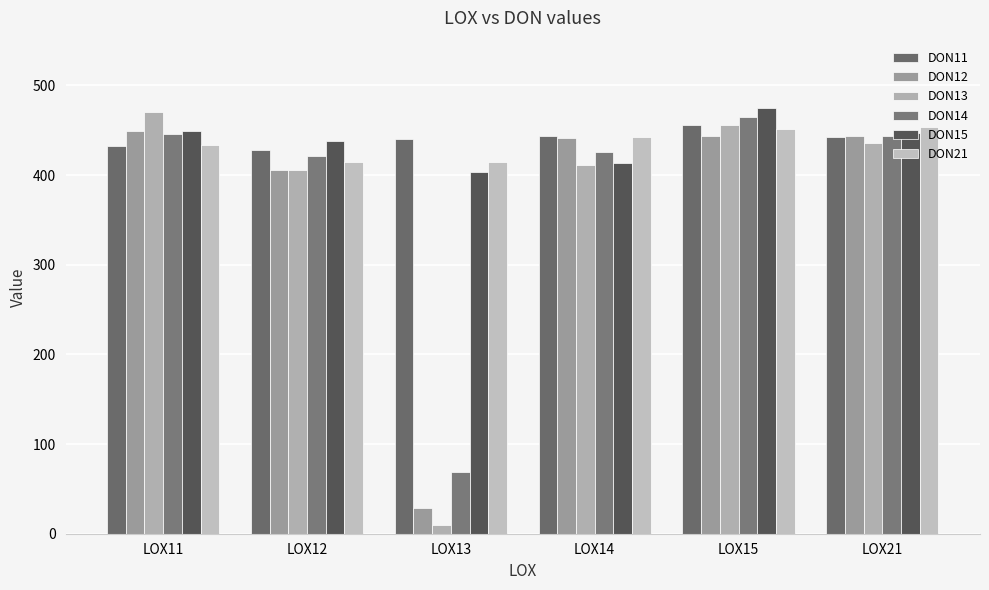

What is the average value of the DON14 series?

378.3